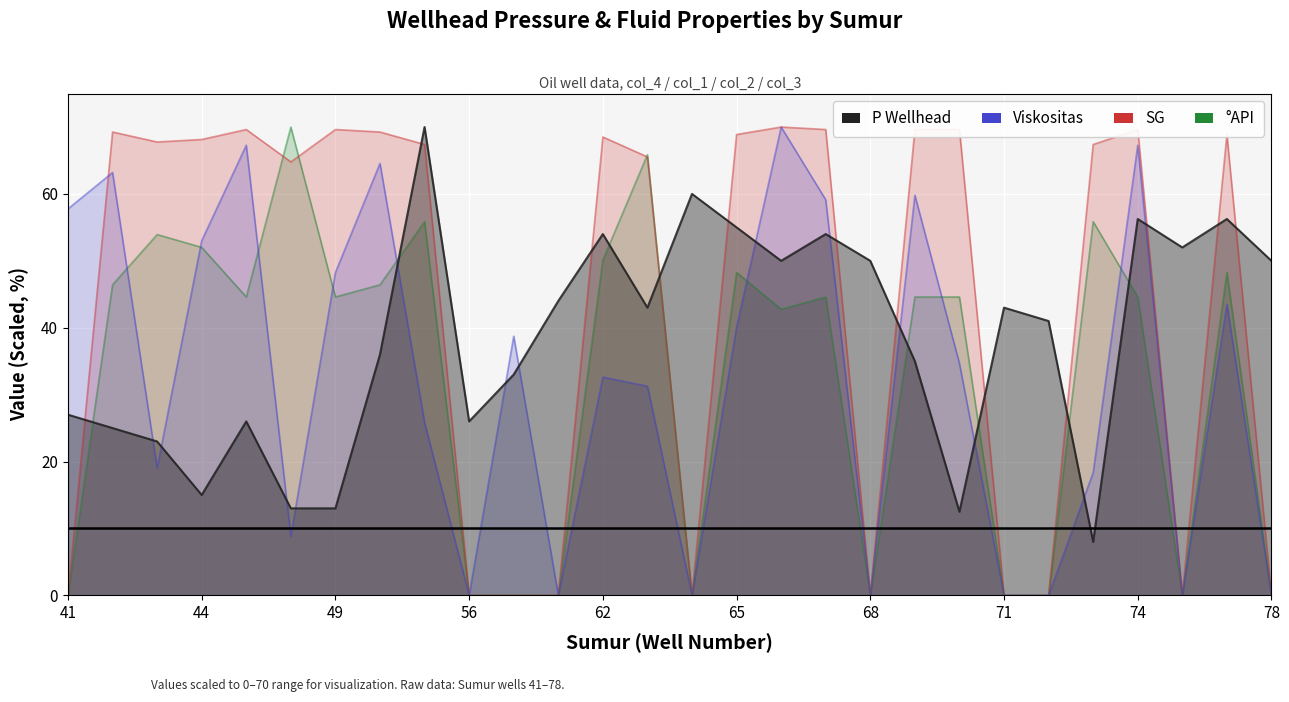

How many distinct data groups are displayed?

4